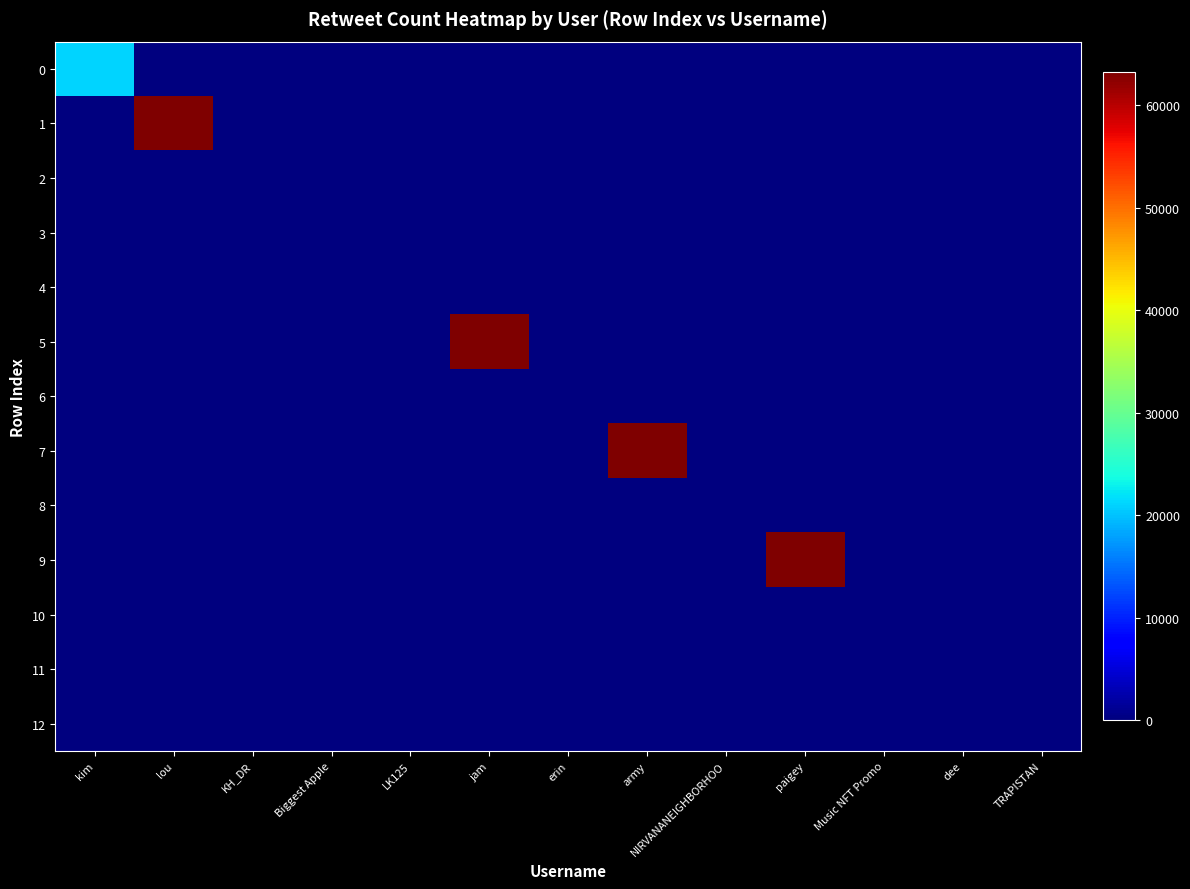

How many data points does each series have?

13